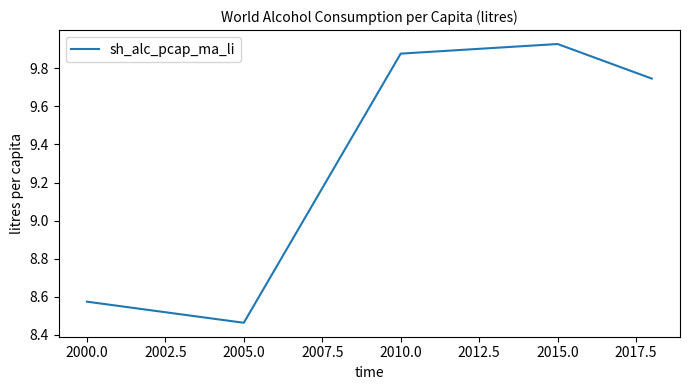

How many interior local peaks (higher than both neighbors) does the data have?

1